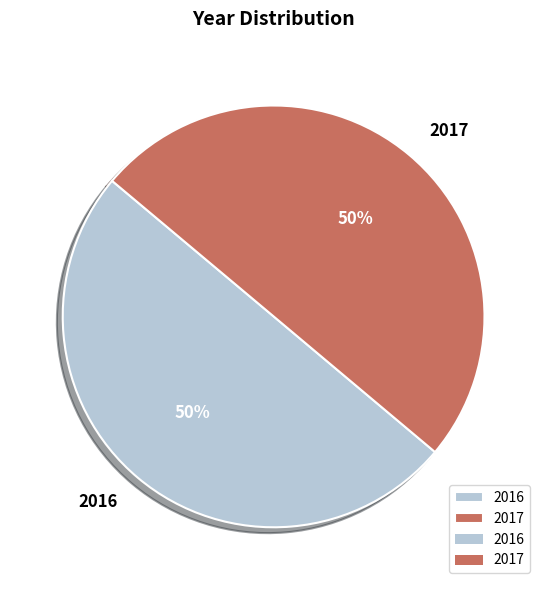

What is the ratio of the value at 2016 to the value at 2017?

1.0